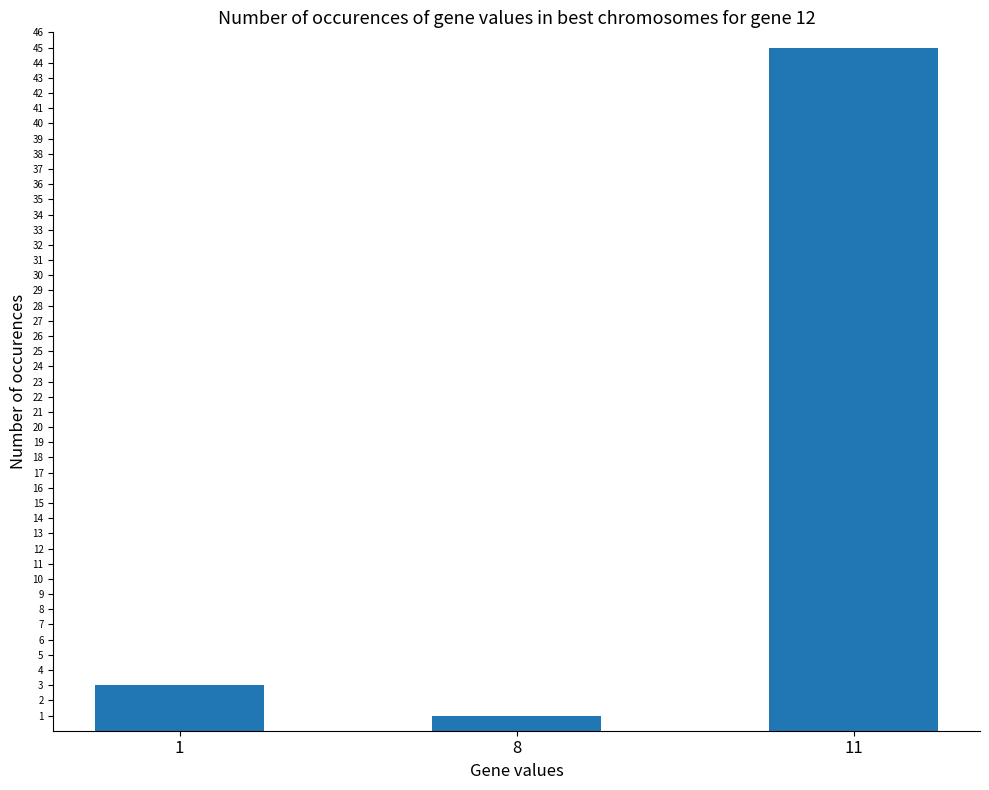

Rank the categories by value from lowest to highest.

8, 1, 11